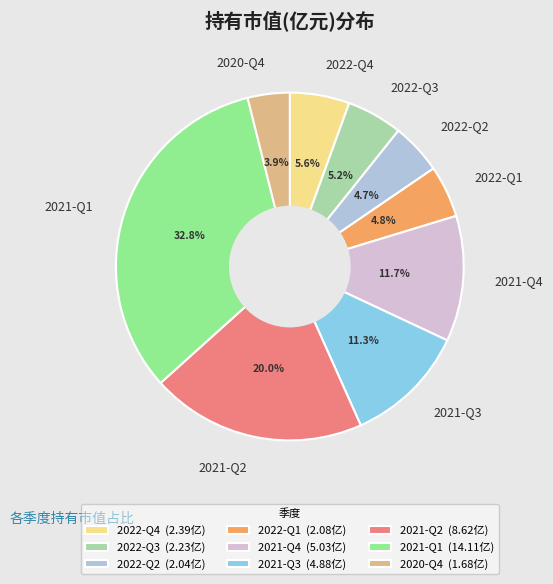

Does 2022-Q4 represent more than half of the total?

No